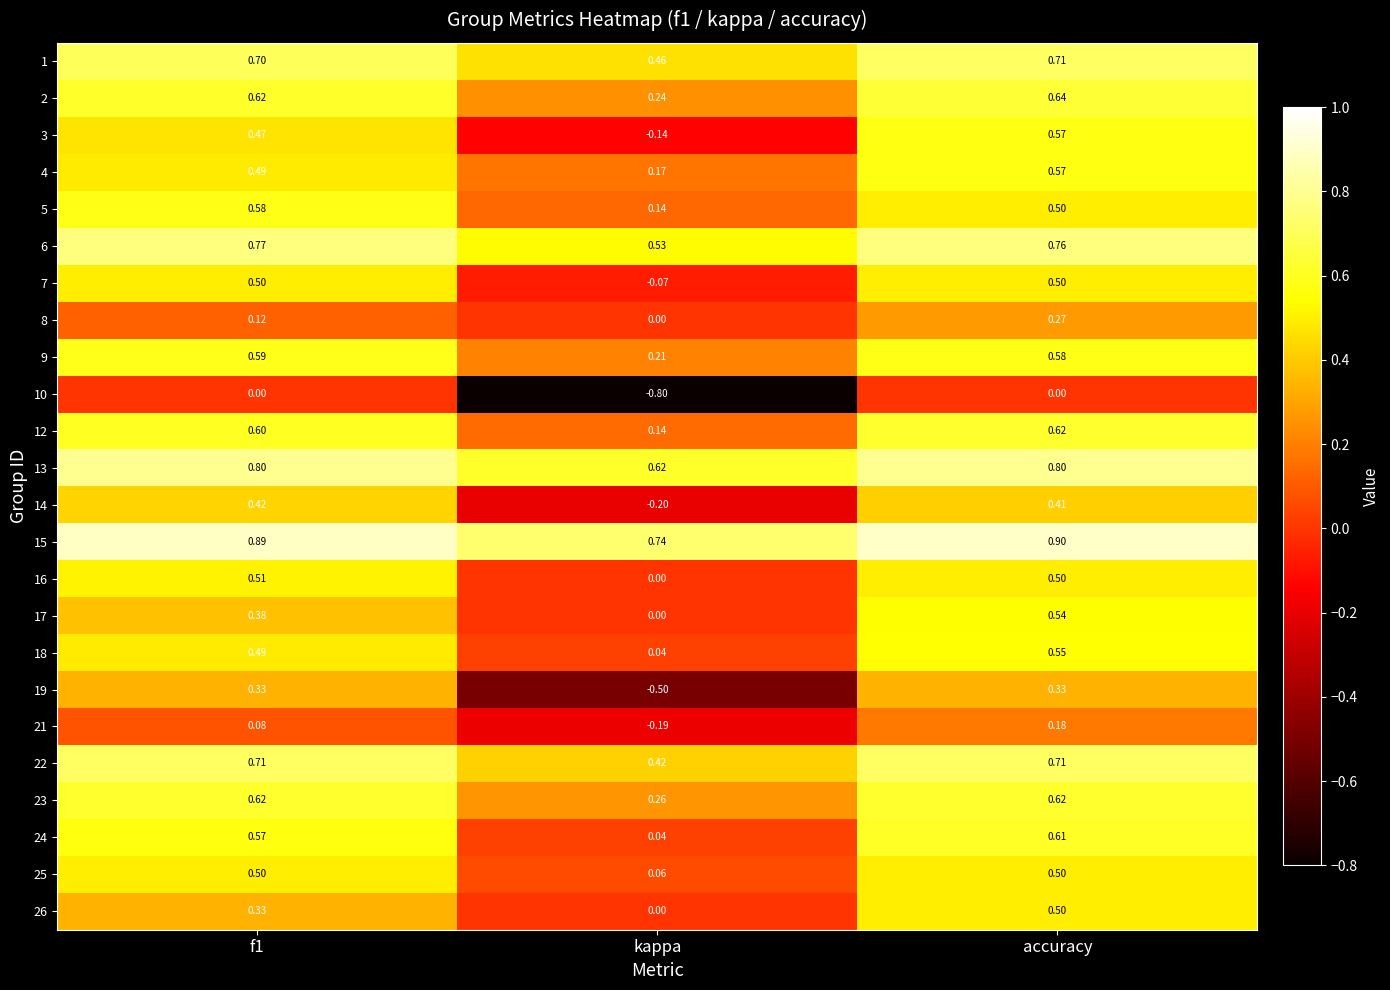

Count the number of data series in this chart.

24